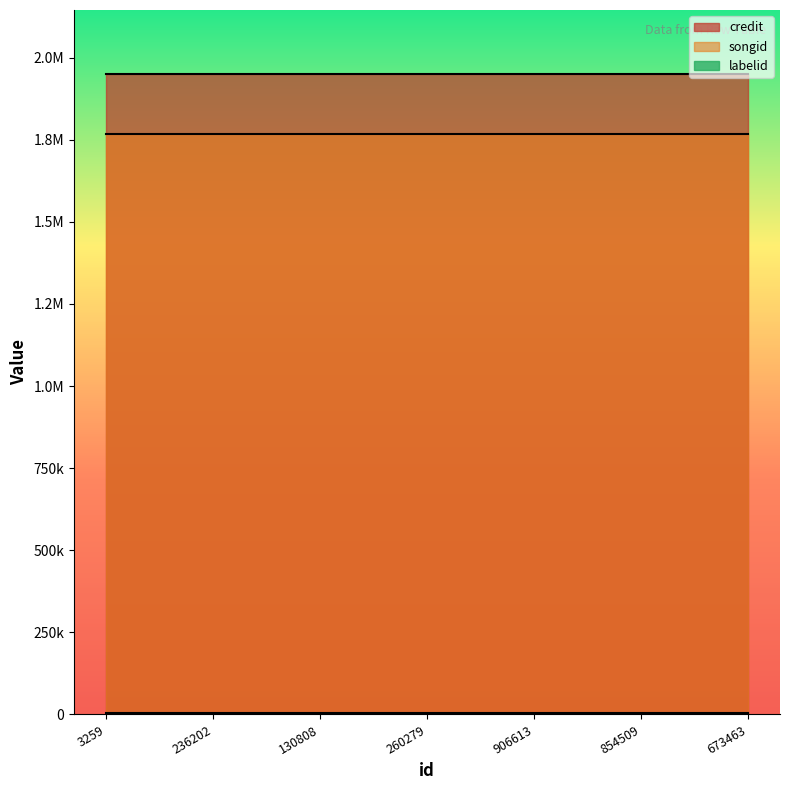

Which label corresponds to the smallest value in the chart?

3259